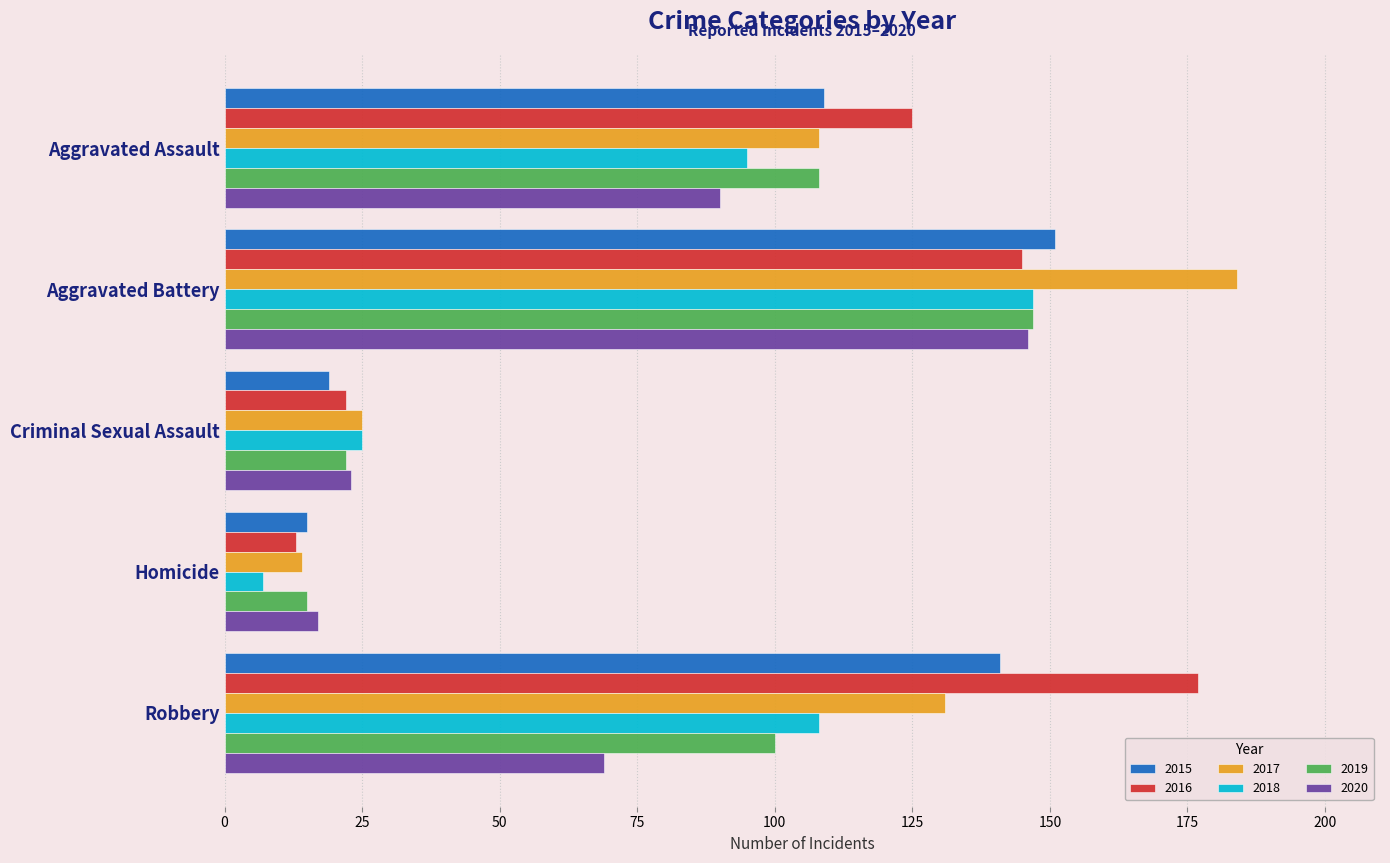

At which label is 2019 closest to 81?

Robbery